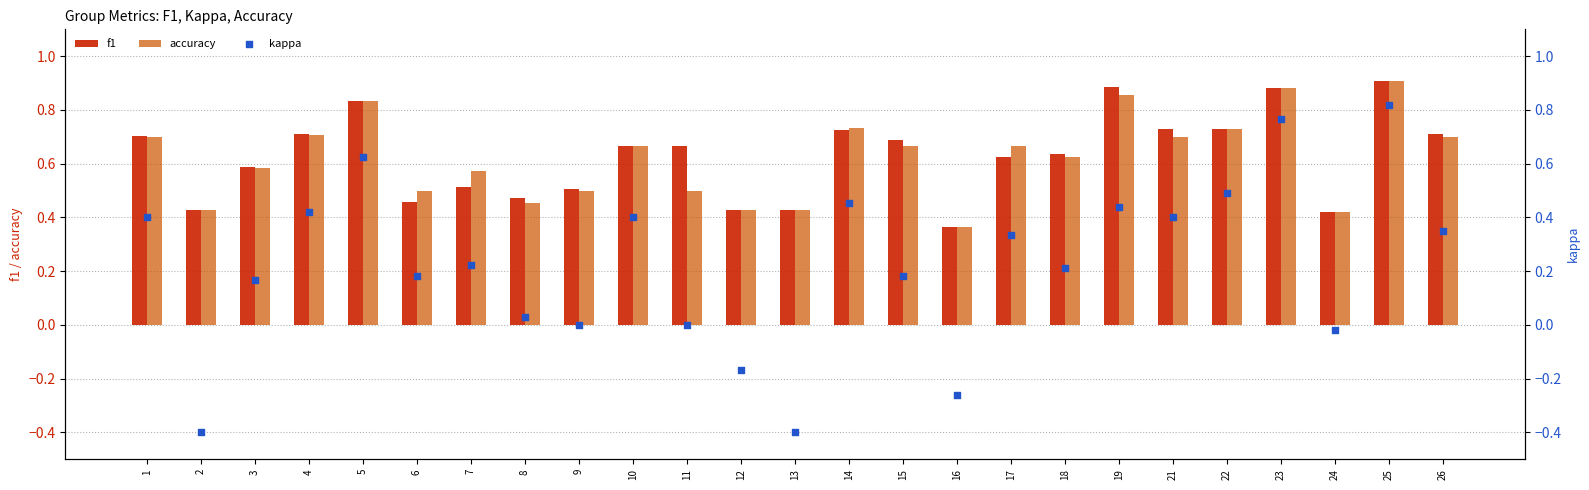

What are all the series names shown in the legend?

f1, accuracy, kappa